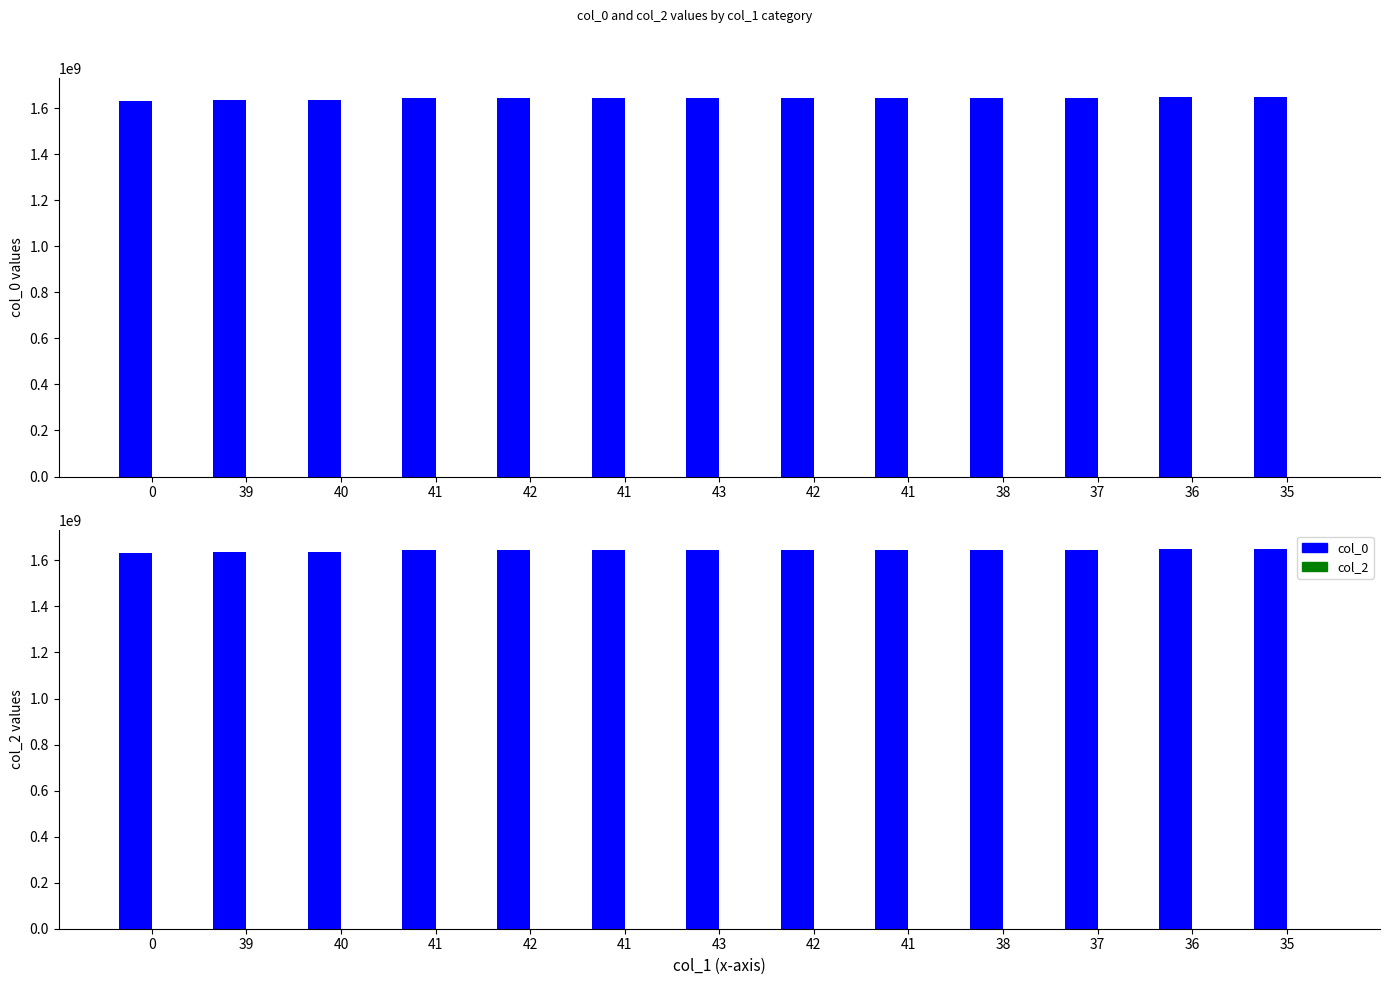

What is the label of the 4th bar from the left?

41